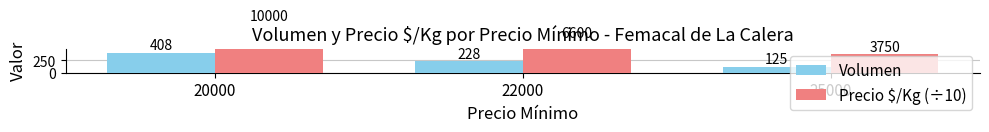

What is the value of the Precio $/Kg (÷10) bar at the 3rd from the left?

375